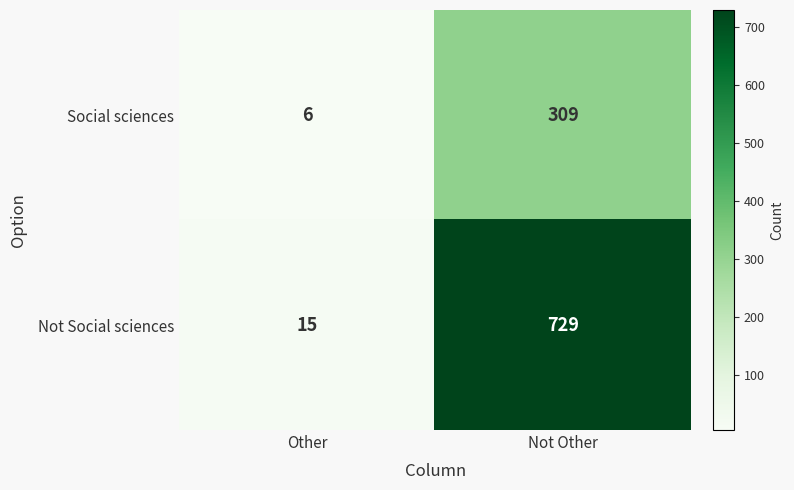

Which series has the widest spread of values?

Not Social sciences